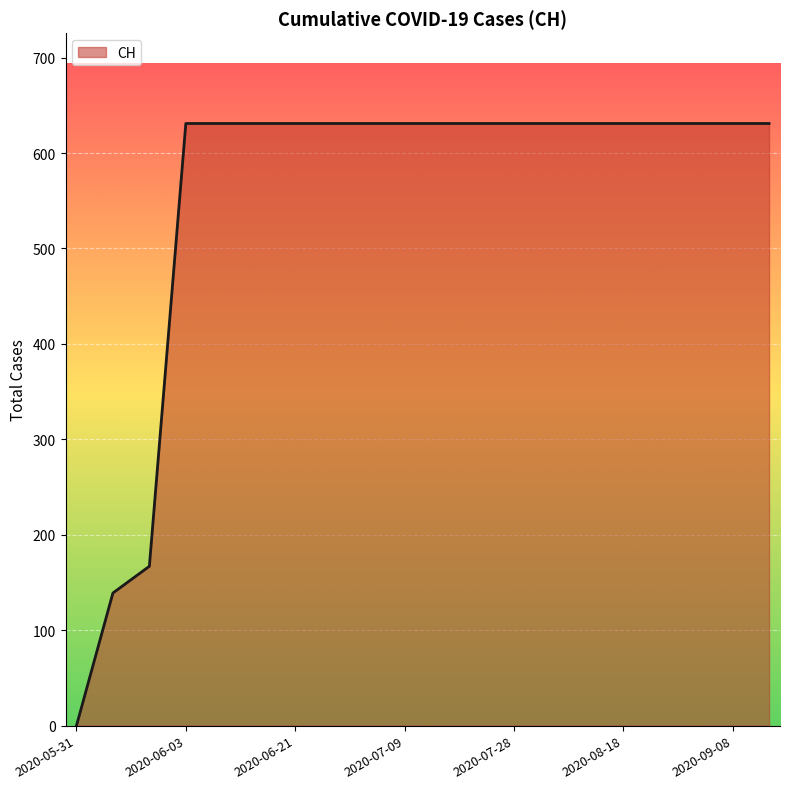

How many lines are shown in the chart?

1